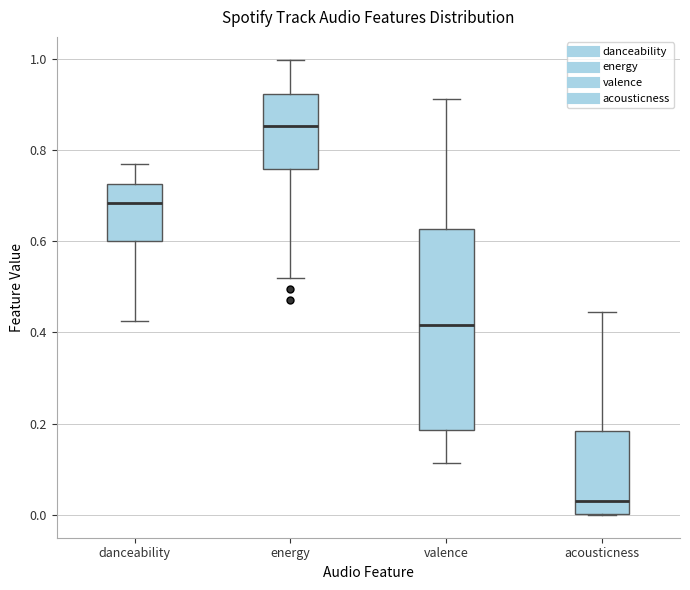

Where does the median line of the box for valence sit on the y-axis? The values are not printed on the chart, so give them approximately, as read against the axis.

0.42